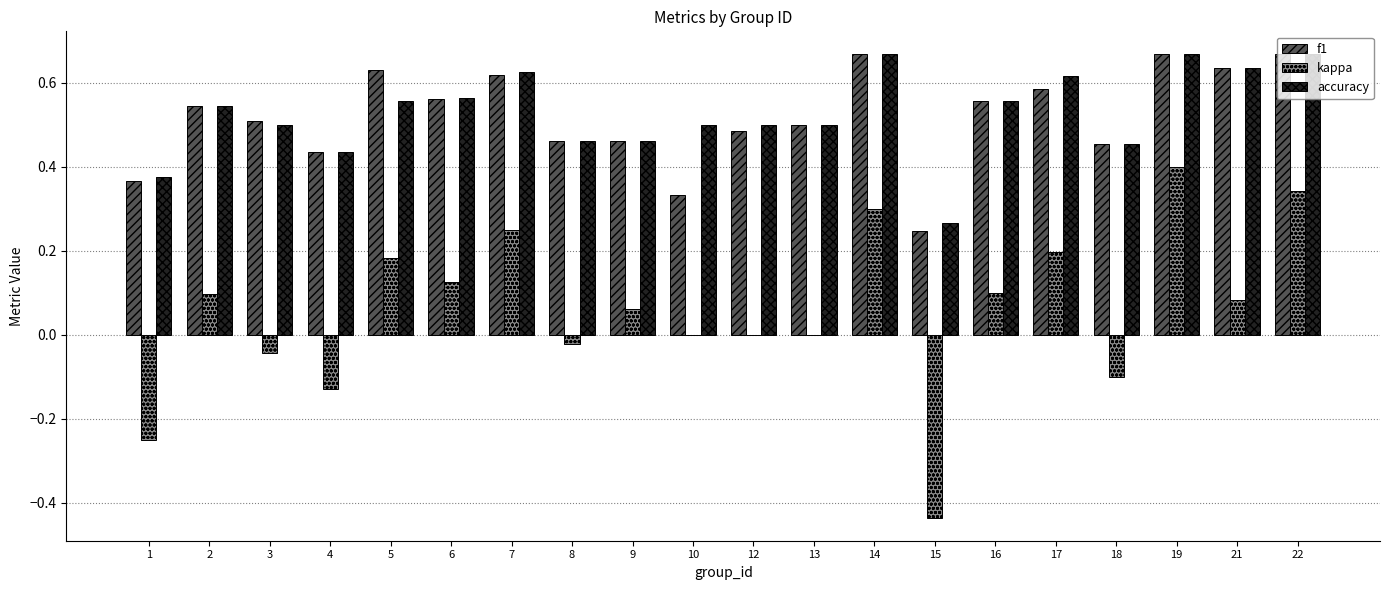

Between 12 and 19, which series saw the biggest shift?

kappa